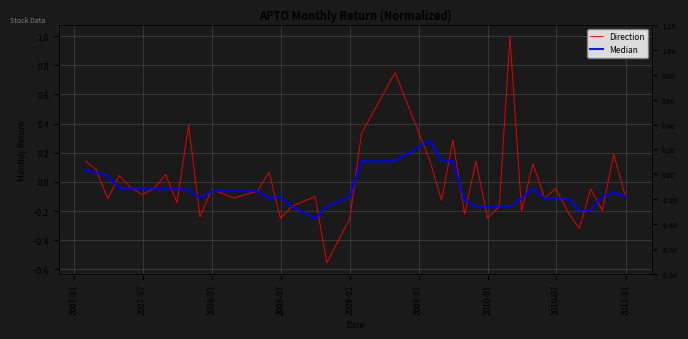

Where does the Median series first go above 0?

2007-01